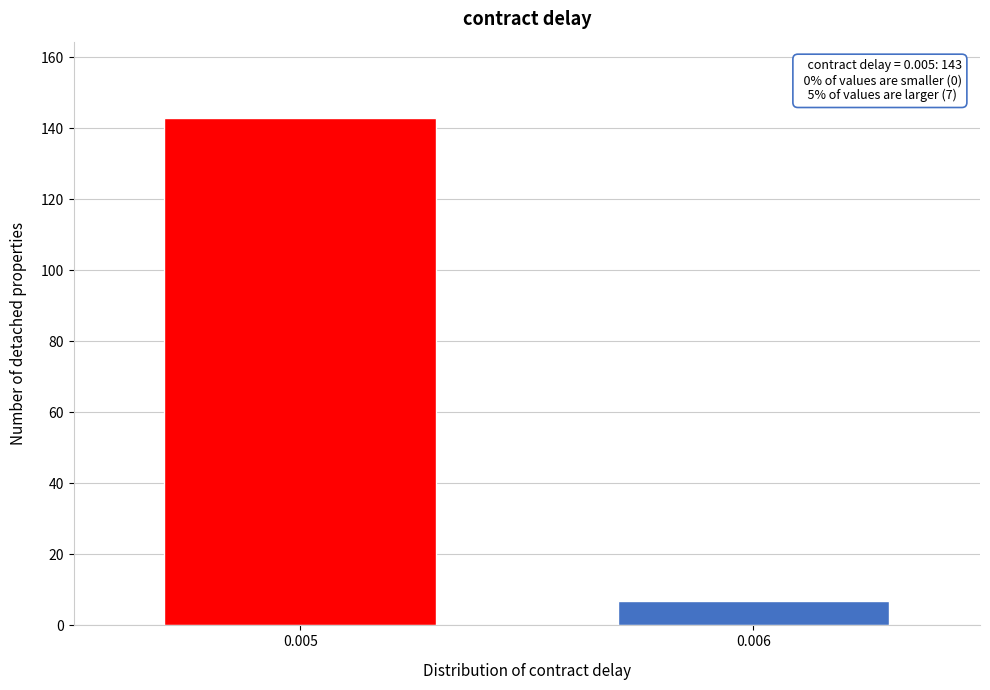

Reading left to right, extract all data points from this chart.

143	7